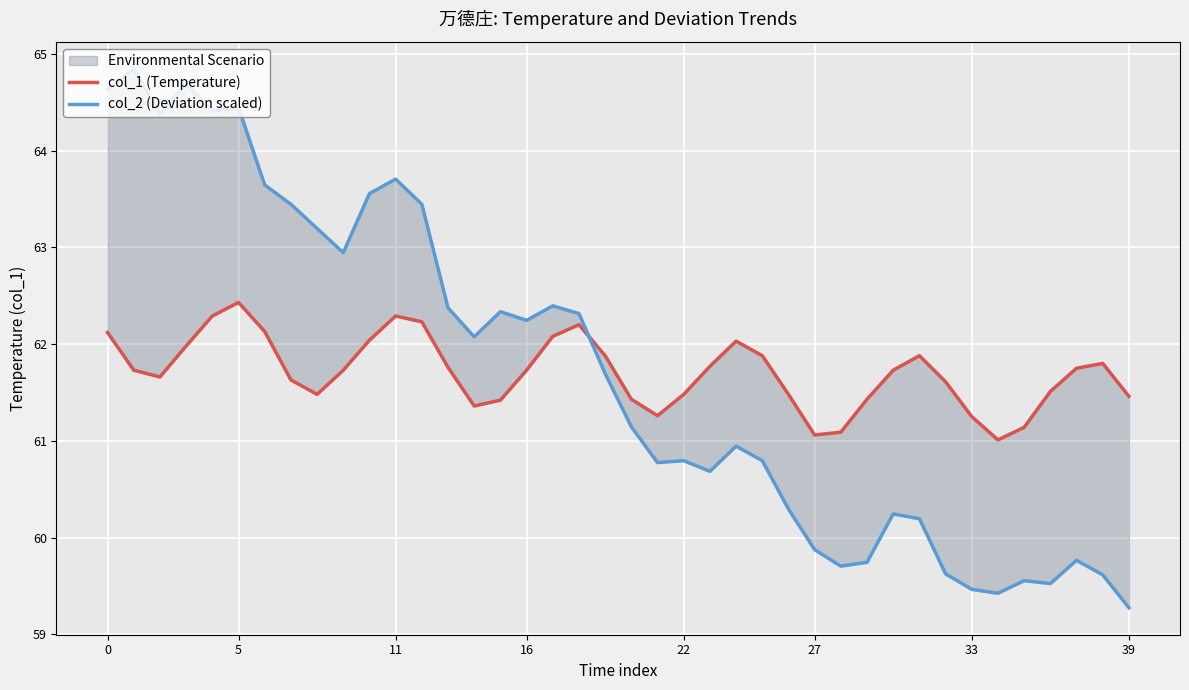

What is the spread (max minus min) of values at 20?

0.3